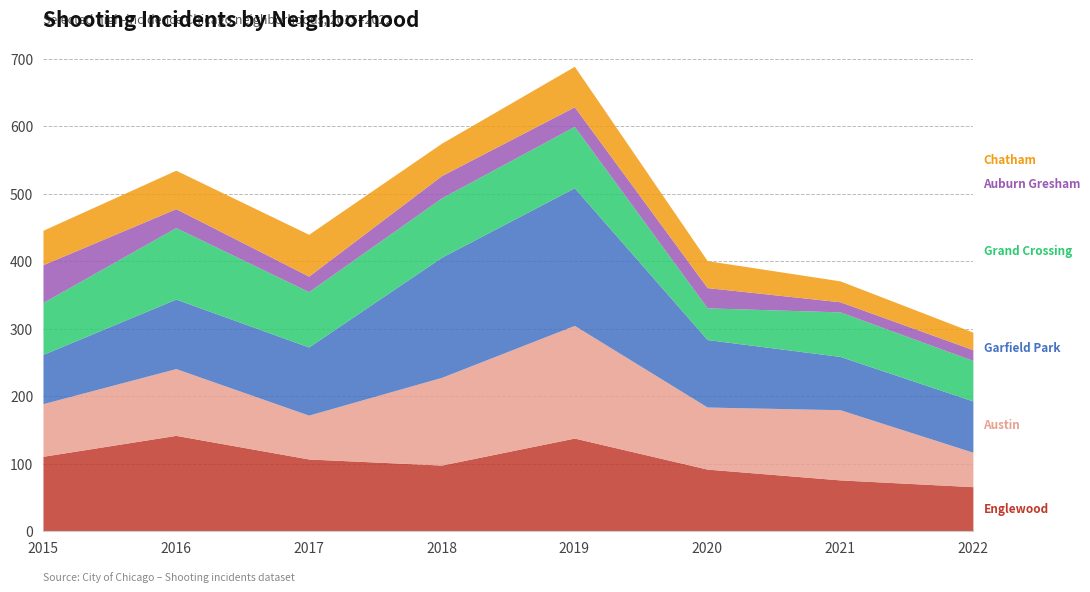

What are all the series names shown in the legend?

Englewood, Austin, Garfield Park, Grand Crossing, Auburn Gresham, Chatham